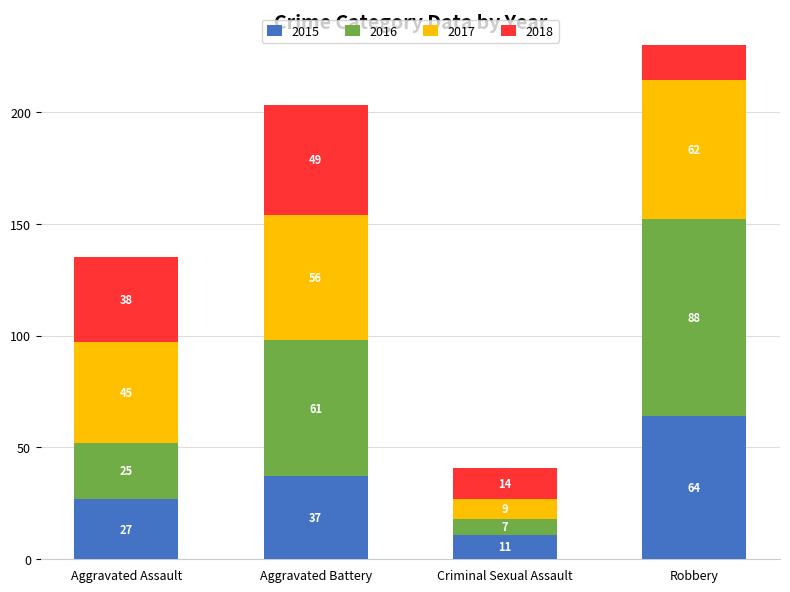

Which series has the widest spread of values?

2016